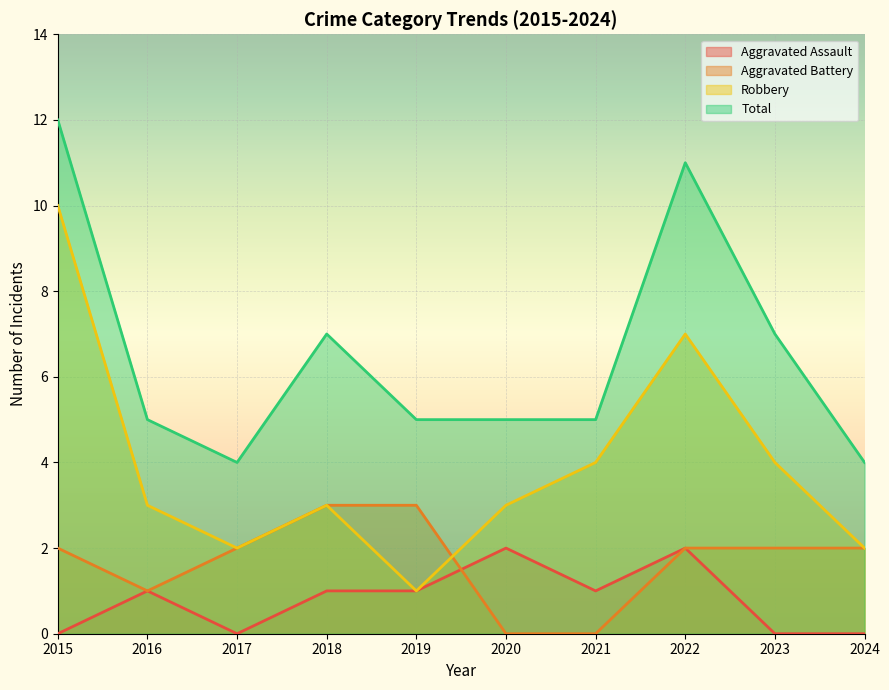

The Aggravated Assault series shows 0 at 2024. True or false?

True